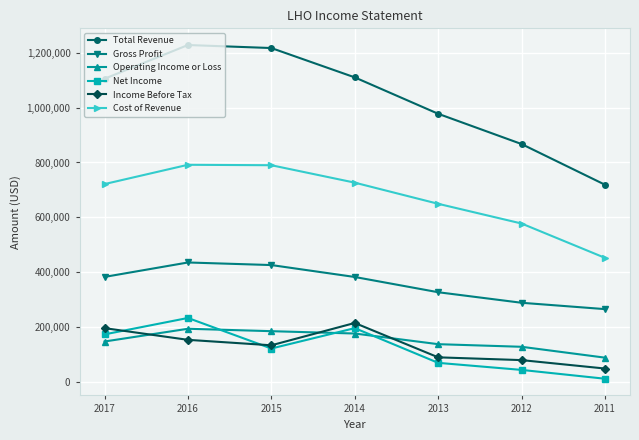

Which label corresponds to the largest value in the chart?

2016